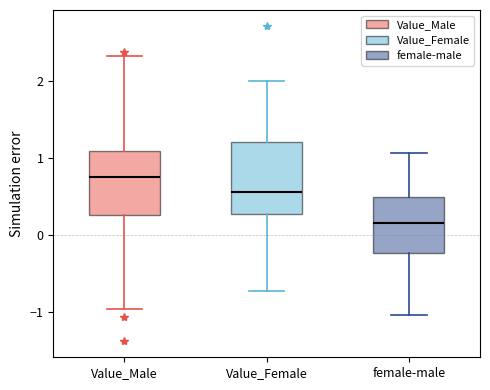

Which box is the tallest, from its lower edge to its upper edge?

Value_Female